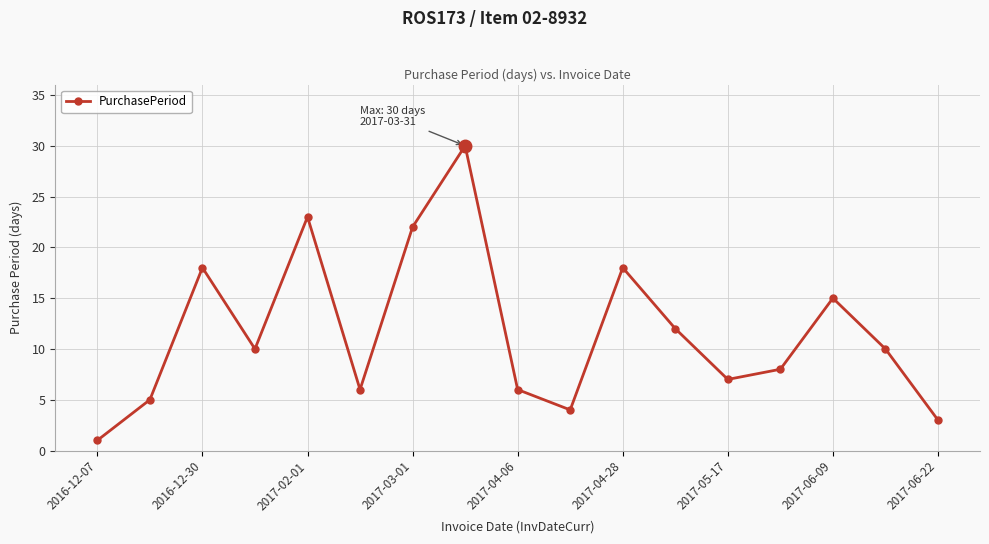

What is the difference between the maximum and minimum values?

29